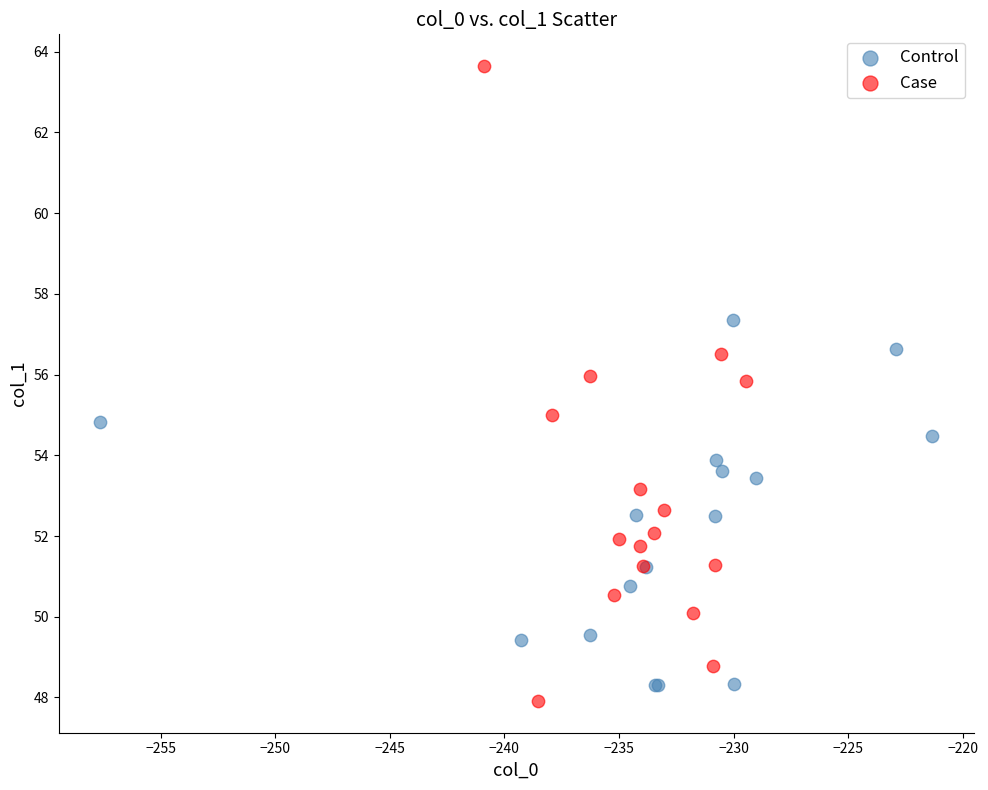

Which series has the widest spread of Y values?

Case